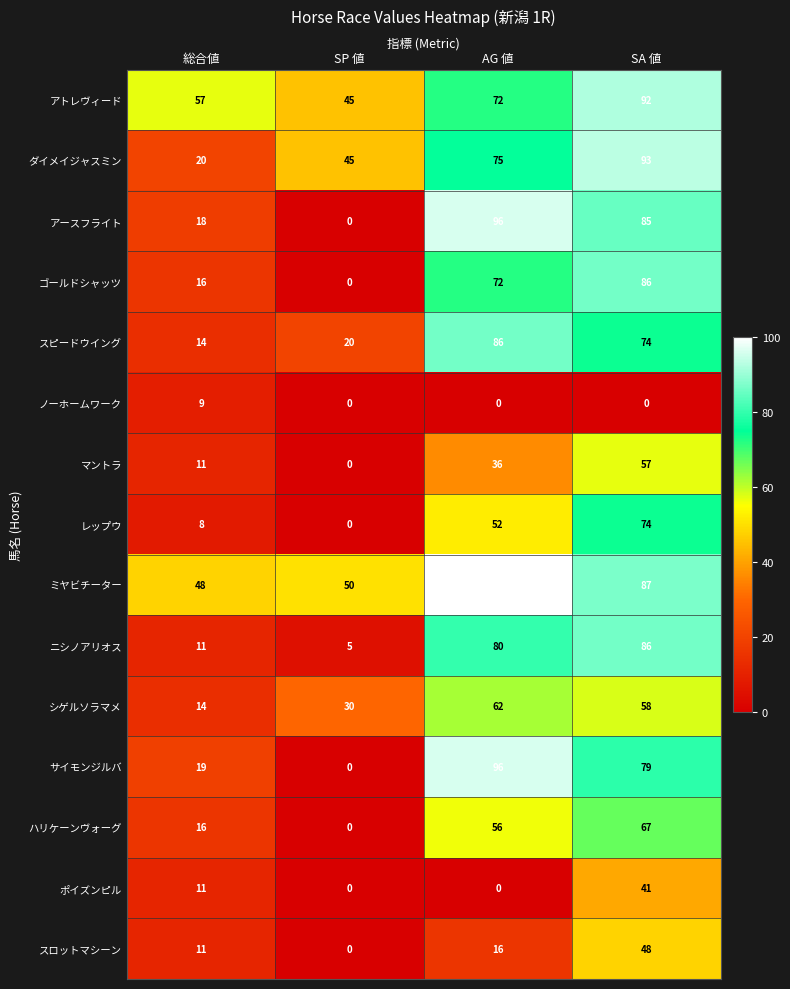

Which series changed the most between 総合値 and SA 値?

ニシノアリオス